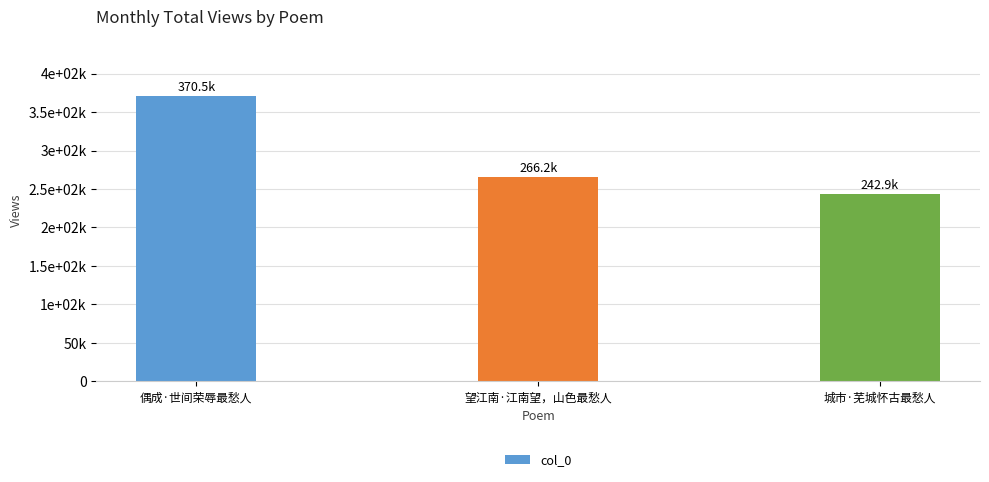

Are the bars horizontal?

No